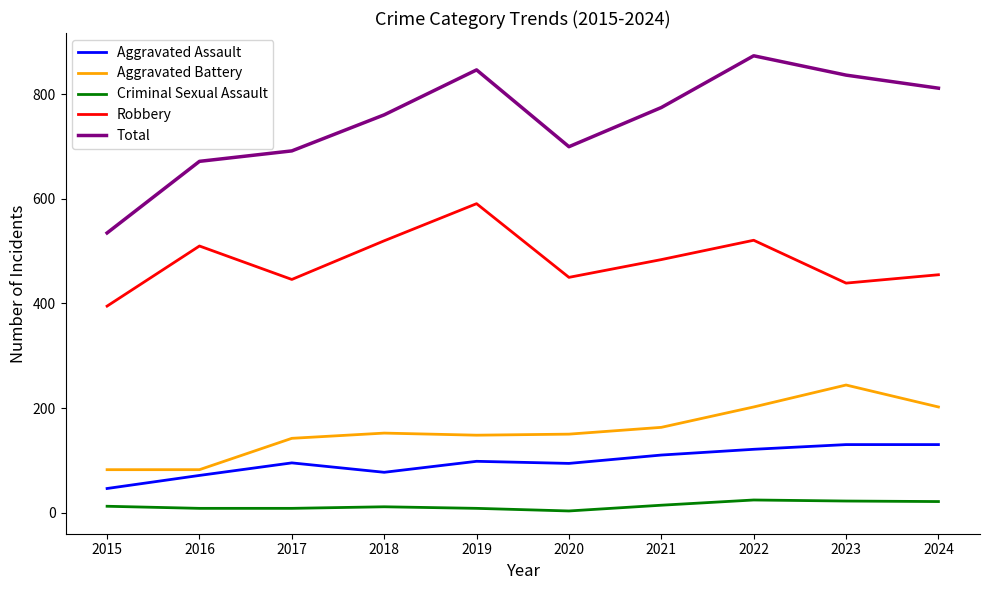

Which series has the largest range (max minus min)?

Total